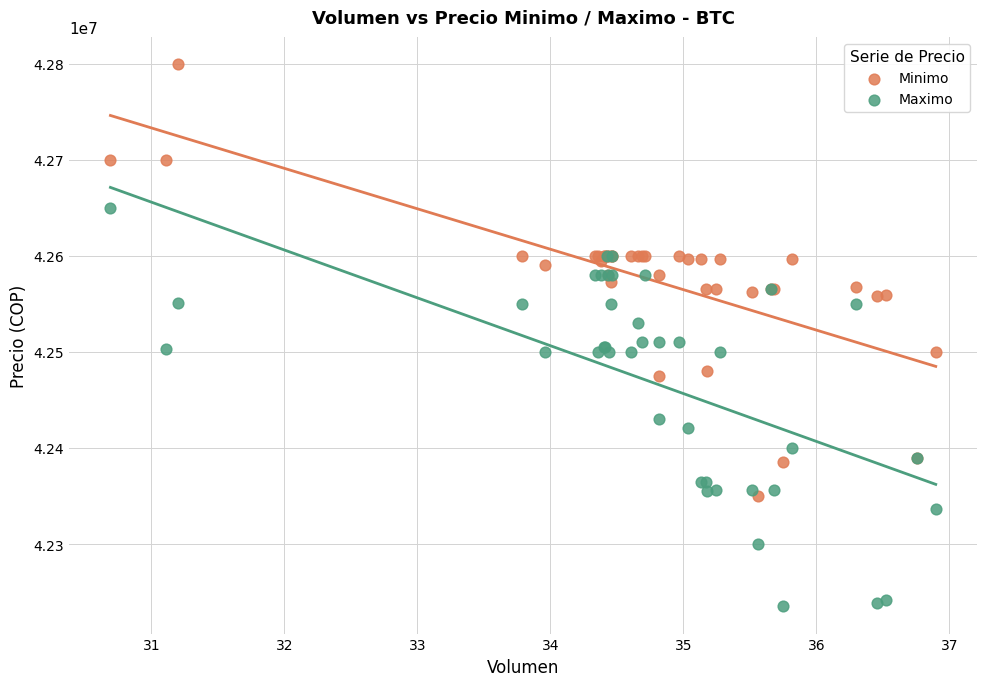

Which series contains the highest Y value?

Minimo